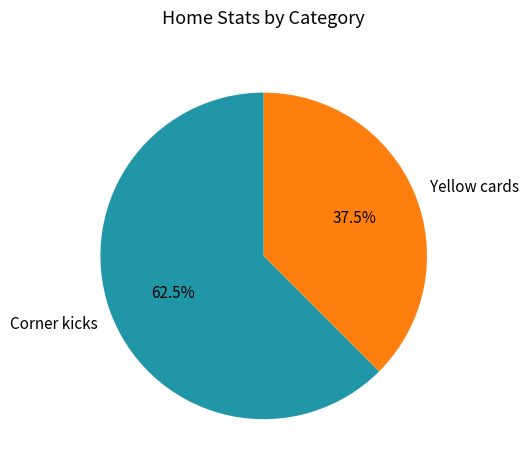

Which category has the smallest portion of the pie?

Yellow cards